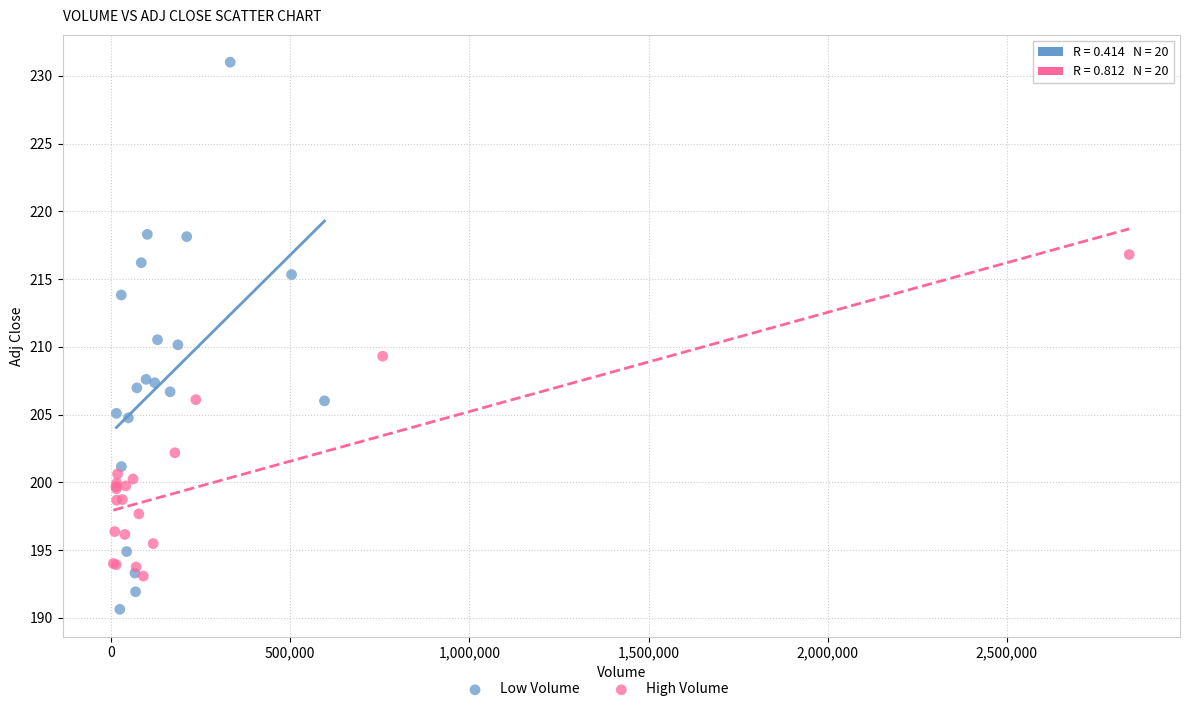

Which series has the largest Y range (max minus min)?

Low Volume